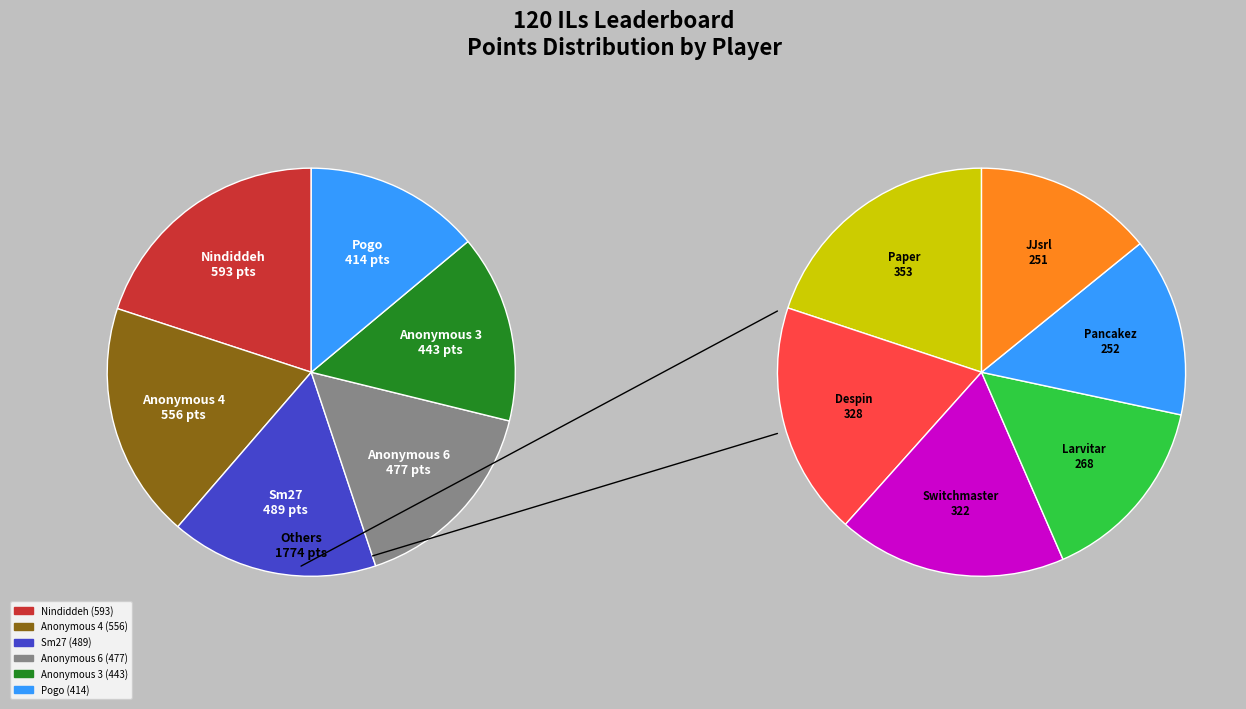

What percentage is the Pogo slice, to the nearest percent?

9%